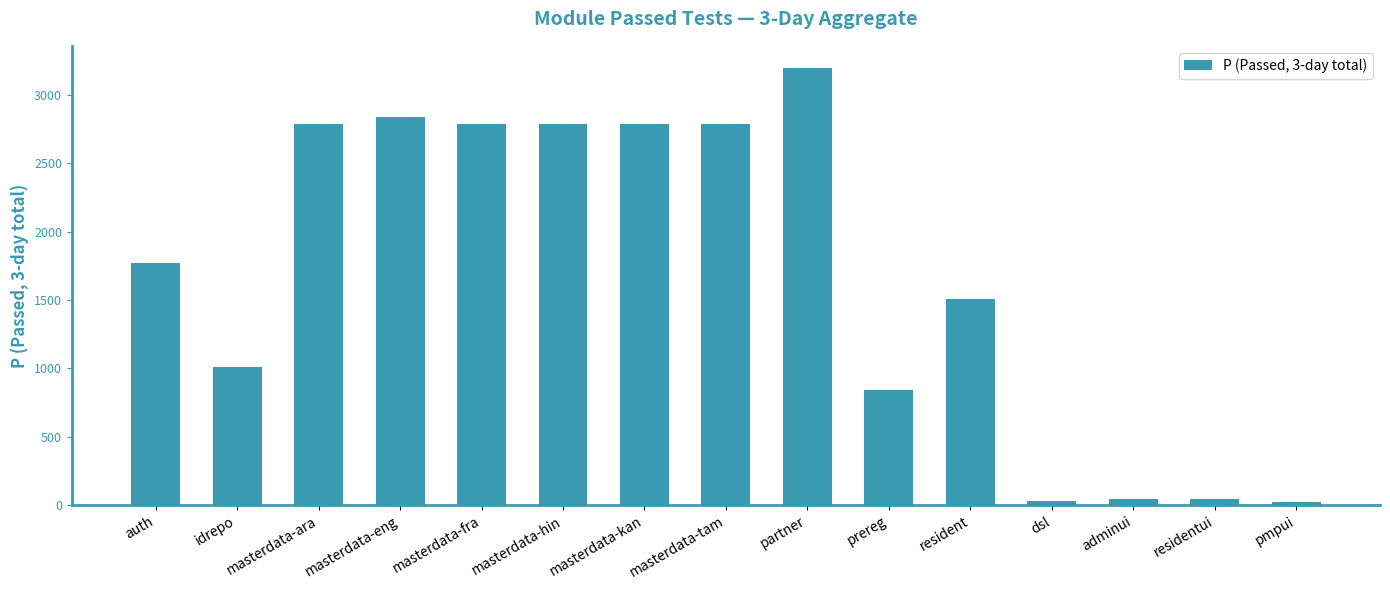

What is the average value?

1684